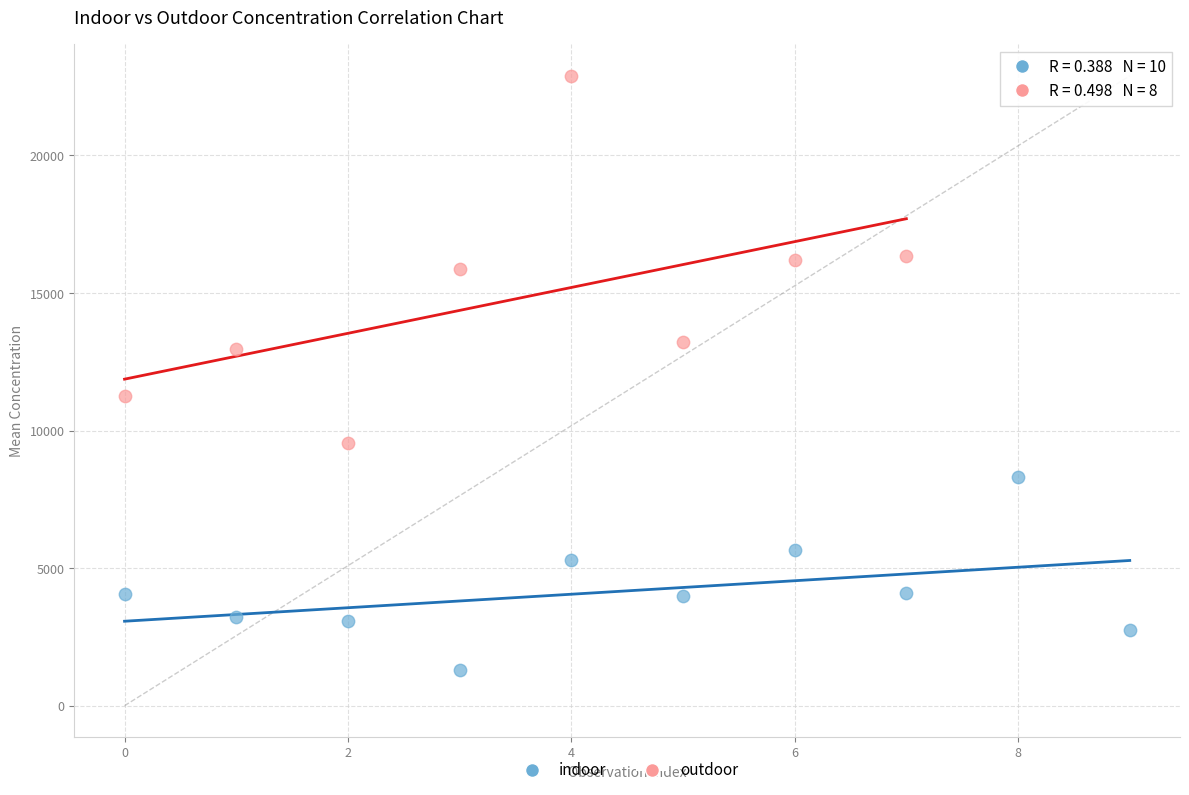

Which series has the widest spread of Y values?

outdoor